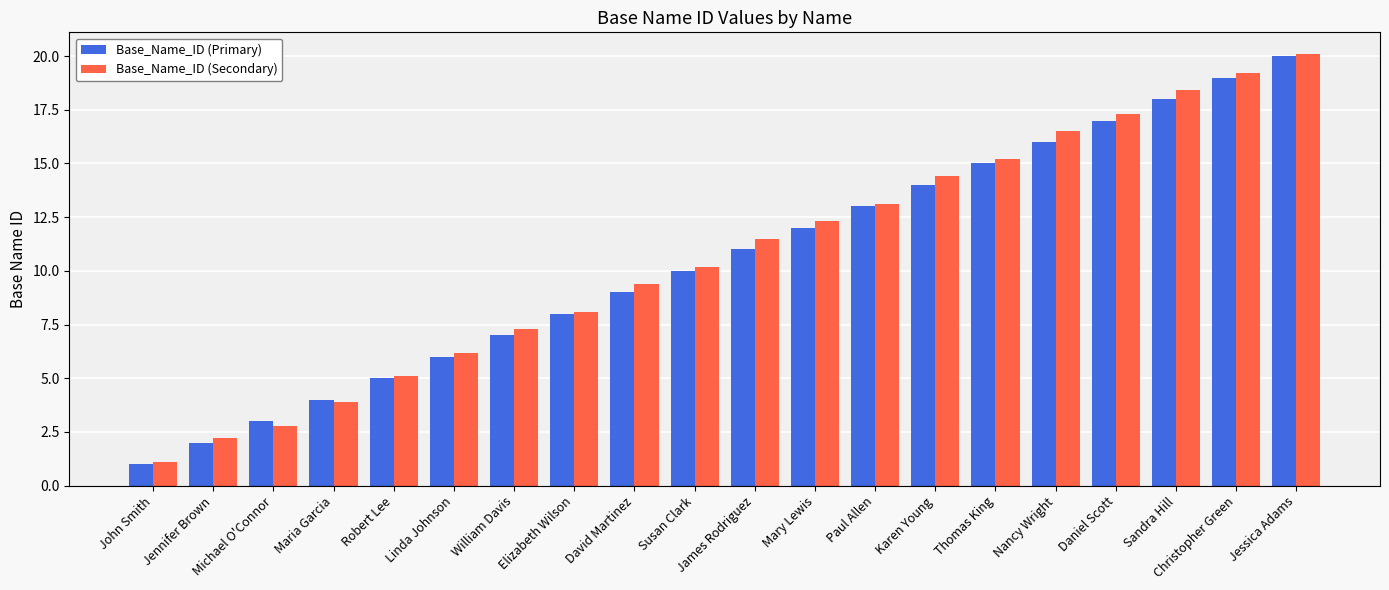

What is the label of the 20th bar from the left?

Jessica Adams